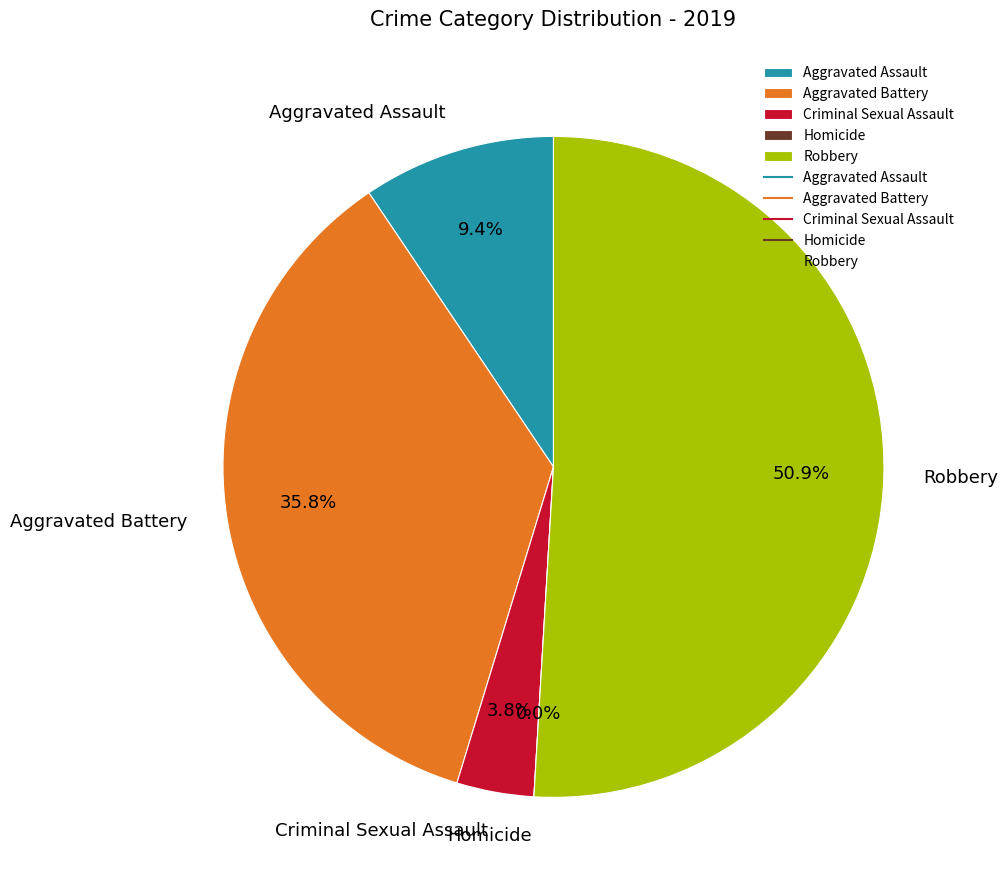

Which category has the smallest portion of the pie?

Homicide